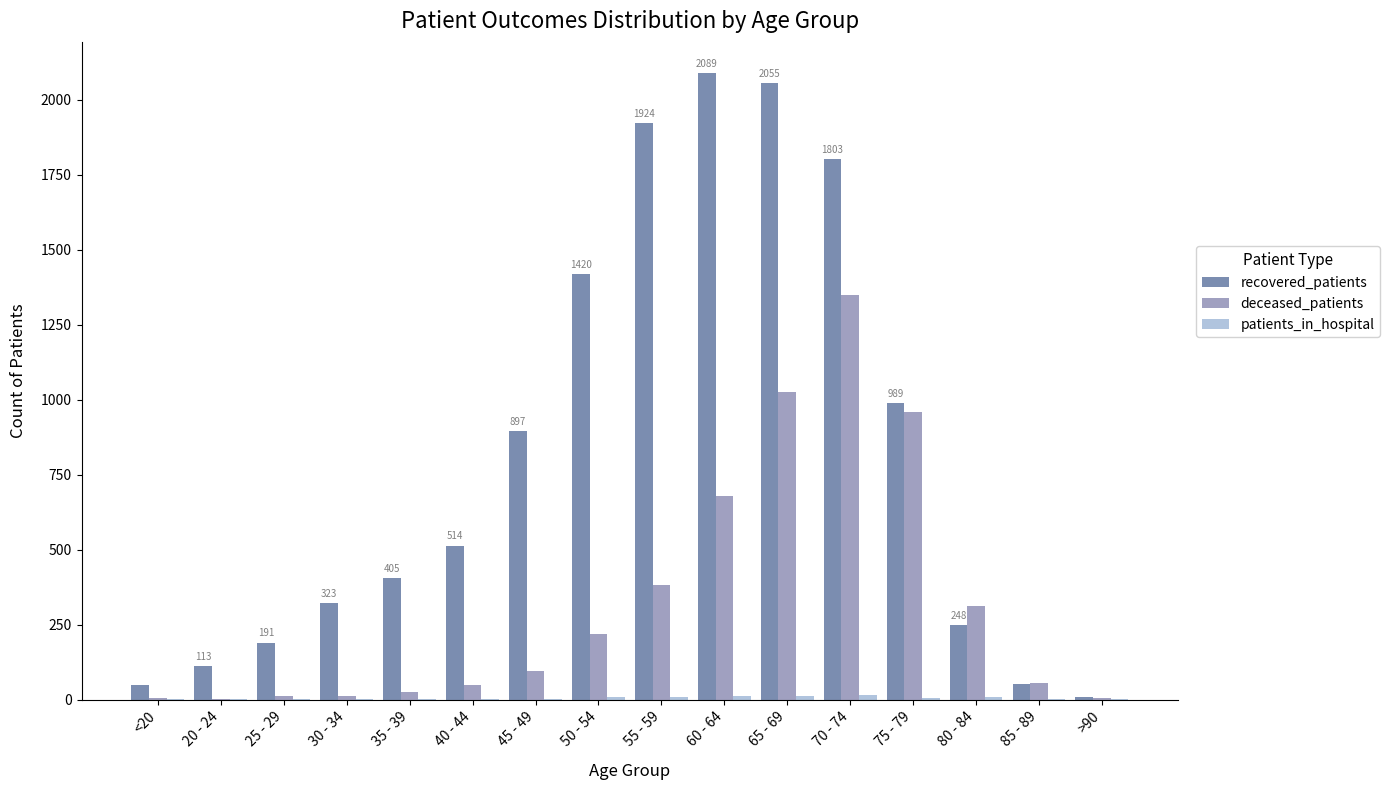

Which series changed the most between 25 - 29 and 40 - 44?

recovered_patients